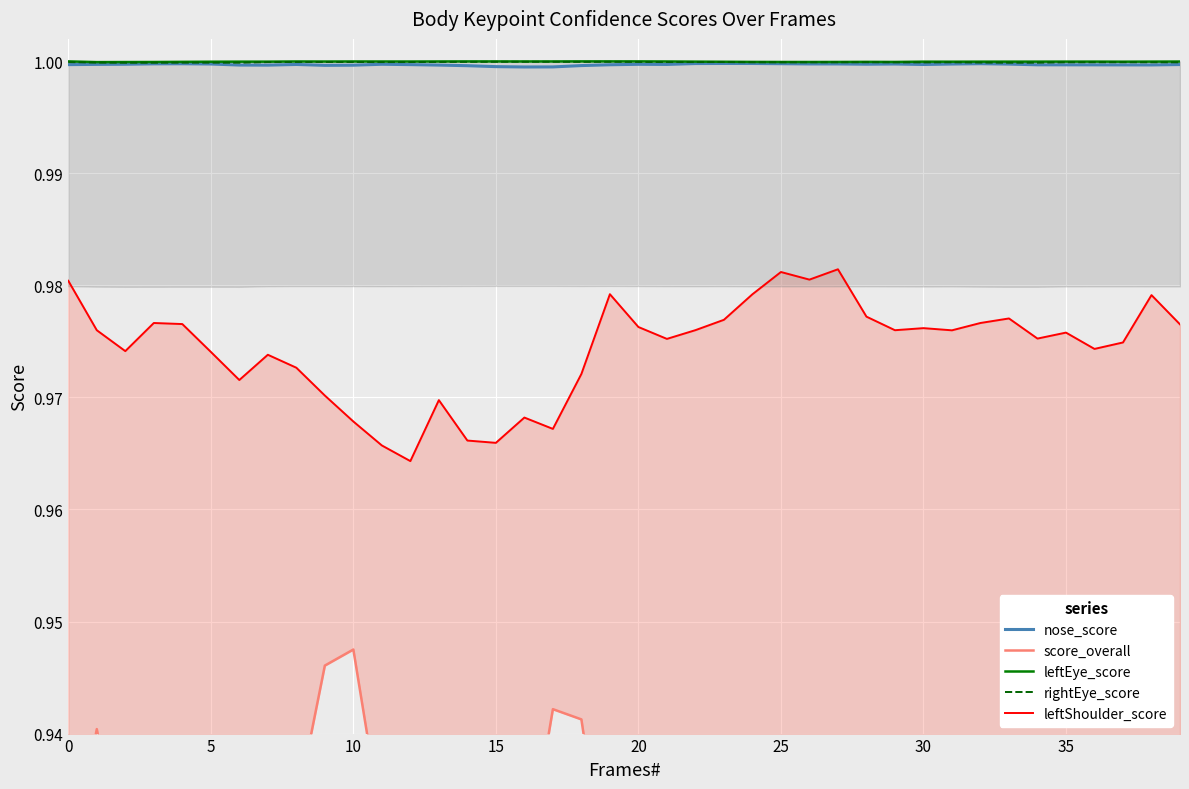

Reading left to right, extract all data points from this chart.

nose_score: 1.0	1.0	1.0	1.0	1.0	1.0	1.0	1.0	1.0	1.0	1.0	1.0	1.0	1.0	1.0	1.0	1.0	1.0	1.0	1.0	1.0	1.0	1.0	1.0	1.0	1.0	1.0	1.0	1.0	1.0	1.0	1.0	1.0	1.0	1.0	1.0	1.0	1.0	1.0	1.0
score_overall: 0.9	0.9	0.9	0.9	0.9	0.9	0.9	0.9	0.9	0.9	0.9	0.9	0.9	0.9	0.9	0.9	0.9	0.9	0.9	0.9	0.9	0.9	0.9	0.9	0.9	0.9	0.9	0.9	0.9	0.9	0.9	0.9	0.9	0.9	0.9	0.9	0.9	0.9	0.9	0.9
leftEye_score: 1.0	1.0	1.0	1.0	1.0	1.0	1.0	1.0	1.0	1.0	1.0	1.0	1.0	1.0	1.0	1.0	1.0	1.0	1.0	1.0	1.0	1.0	1.0	1.0	1.0	1.0	1.0	1.0	1.0	1.0	1.0	1.0	1.0	1.0	1.0	1.0	1.0	1.0	1.0	1.0
rightEye_score: 1.0	1.0	1.0	1.0	1.0	1.0	1.0	1.0	1.0	1.0	1.0	1.0	1.0	1.0	1.0	1.0	1.0	1.0	1.0	1.0	1.0	1.0	1.0	1.0	1.0	1.0	1.0	1.0	1.0	1.0	1.0	1.0	1.0	1.0	1.0	1.0	1.0	1.0	1.0	1.0
leftShoulder_score: 1.0	1.0	1.0	1.0	1.0	1.0	1.0	1.0	1.0	1.0	1.0	1.0	1.0	1.0	1.0	1.0	1.0	1.0	1.0	1.0	1.0	1.0	1.0	1.0	1.0	1.0	1.0	1.0	1.0	1.0	1.0	1.0	1.0	1.0	1.0	1.0	1.0	1.0	1.0	1.0